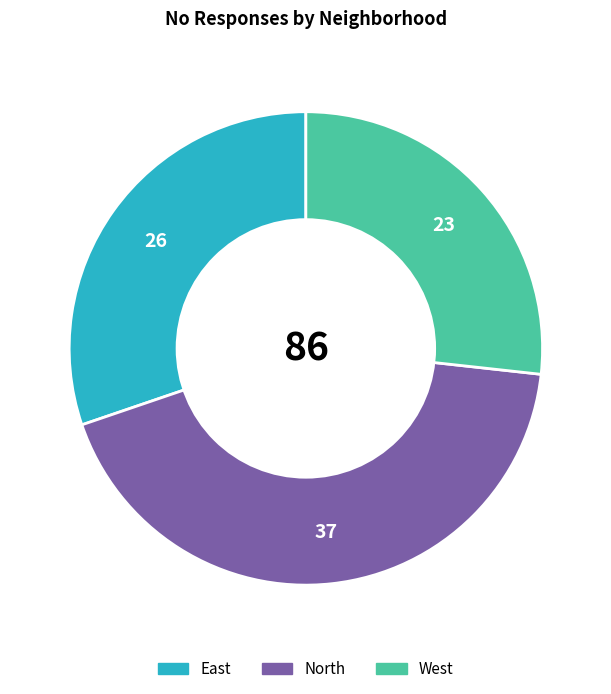

Between North and West, which is larger?

North